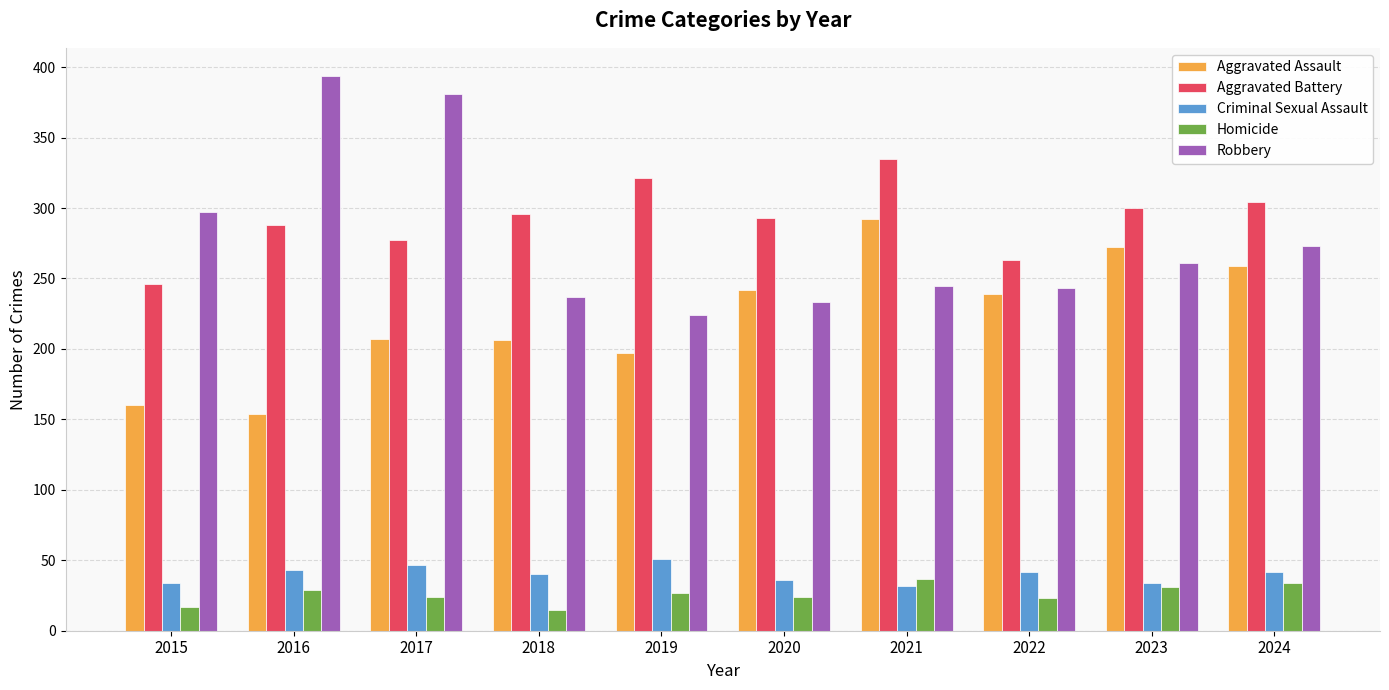

What is the highest value of the Aggravated Assault series?

292